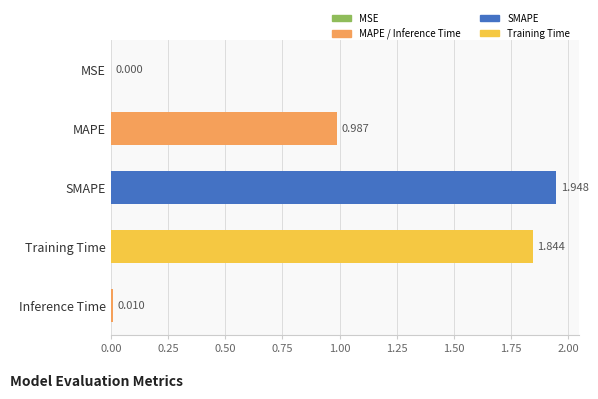

Which label corresponds to the largest value in the chart?

SMAPE